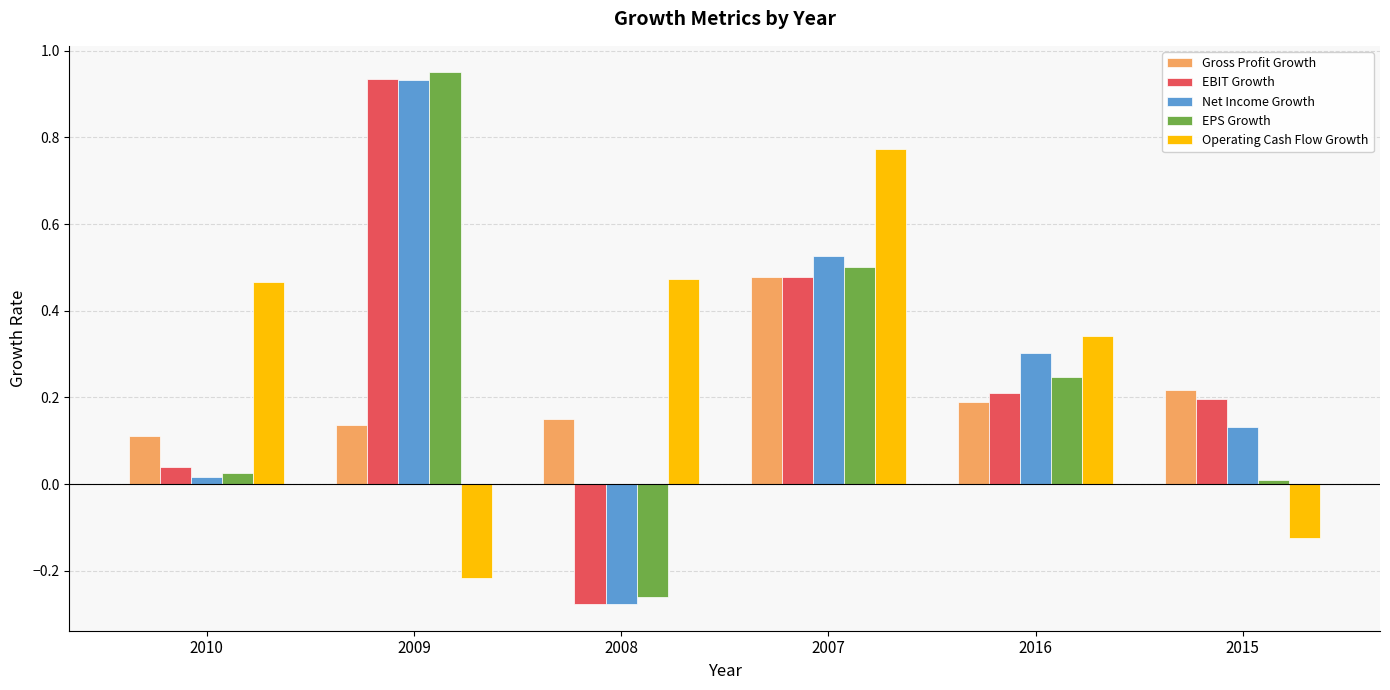

Where is EBIT Growth nearest to the value 0?

2010